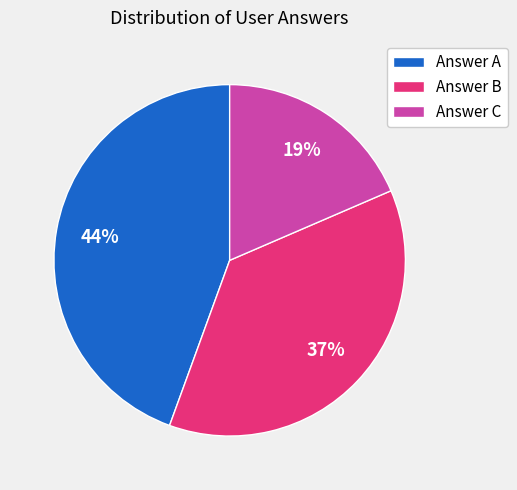

What percentage is the Answer C slice, to the nearest percent?

19%